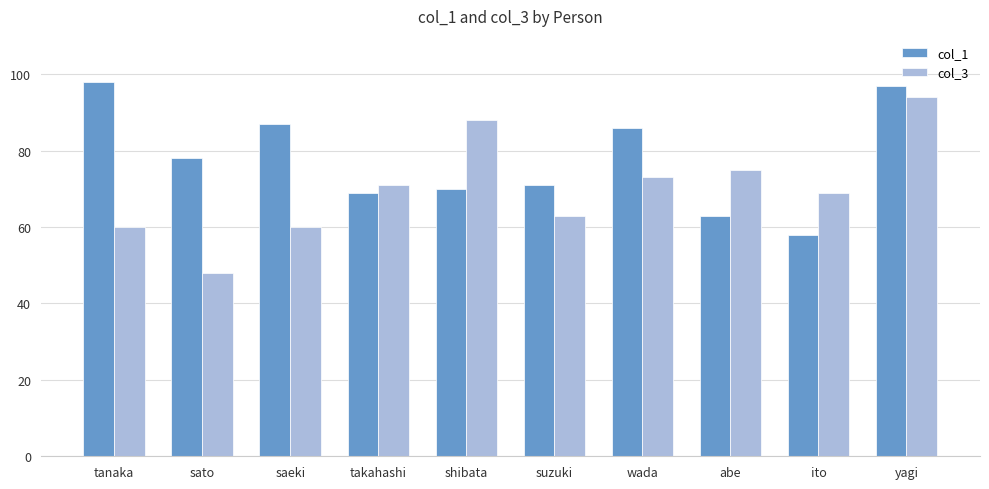

What is the label of the 4th bar from the left?

takahashi